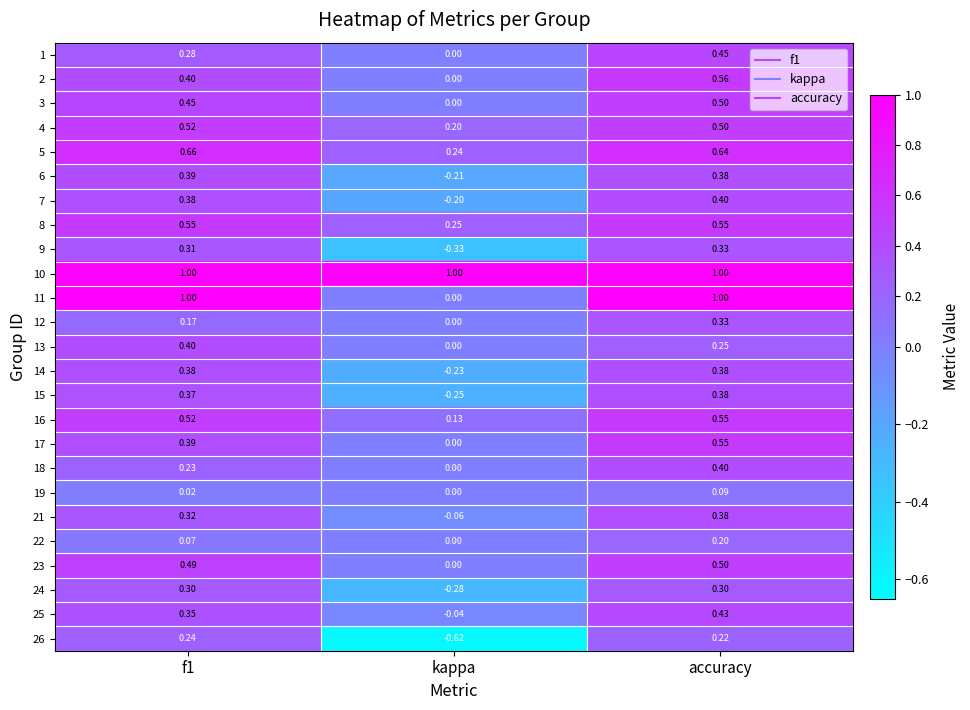

Is the value of 11 at kappa greater than the value of 10 at accuracy?

No